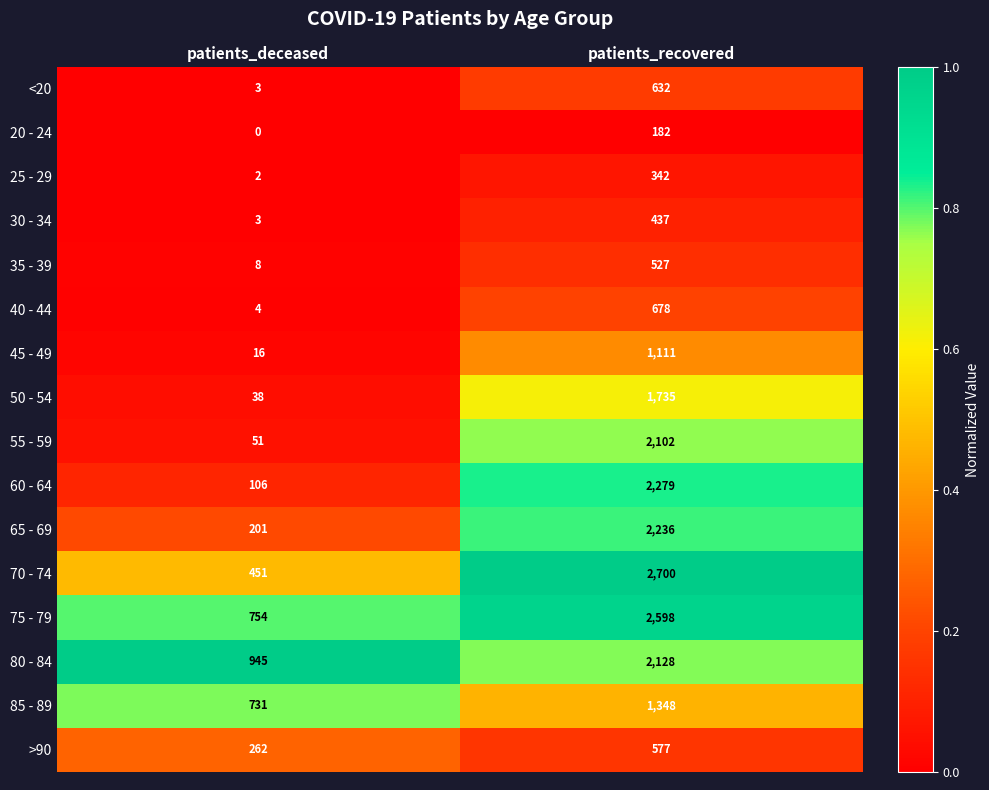

At which category is the sum across all series the highest?

patients_recovered